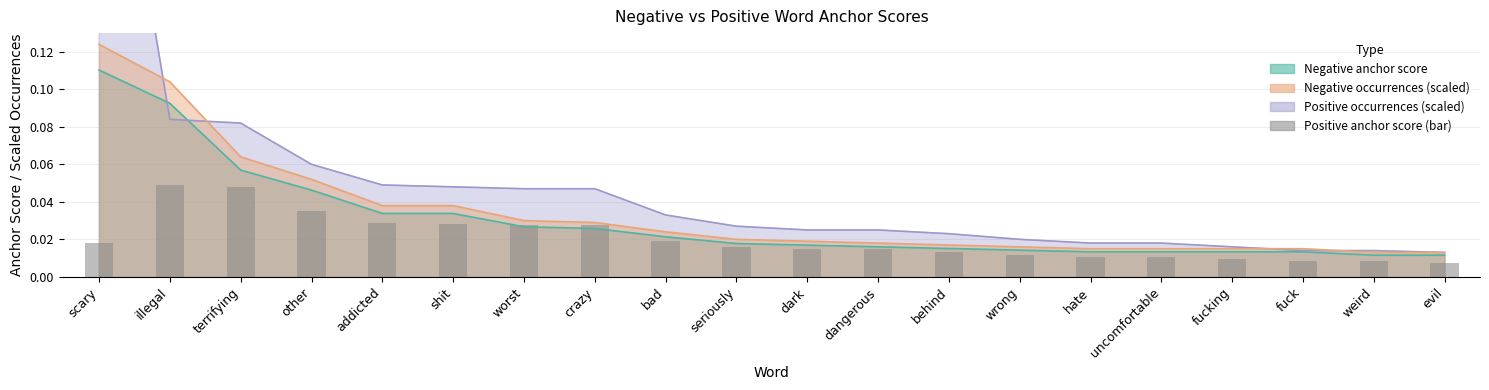

Between terrifying and evil, which is larger?

terrifying